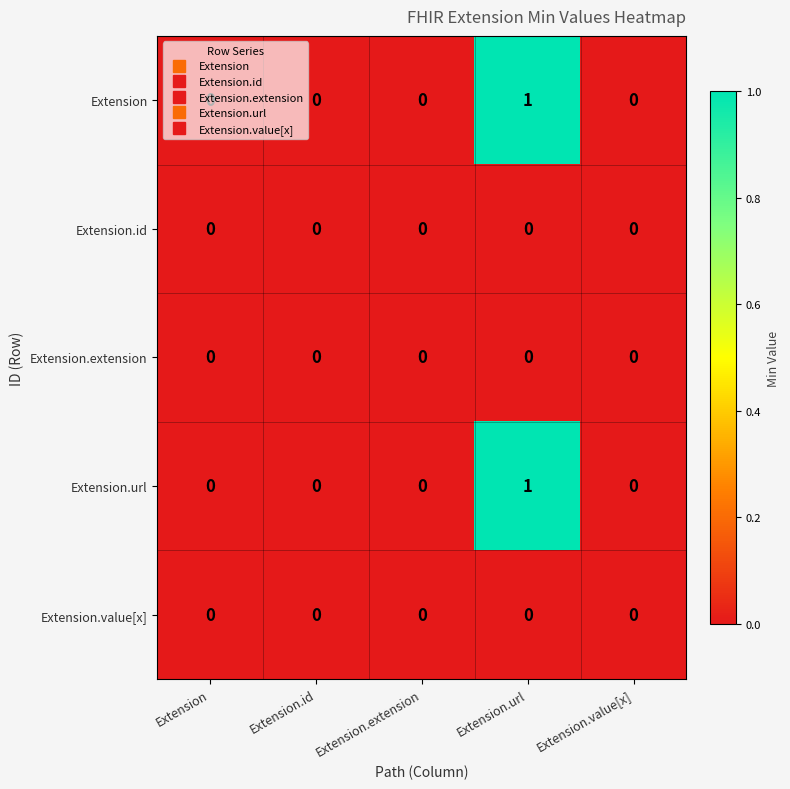

At which category is the sum across all series the highest?

Extension.url